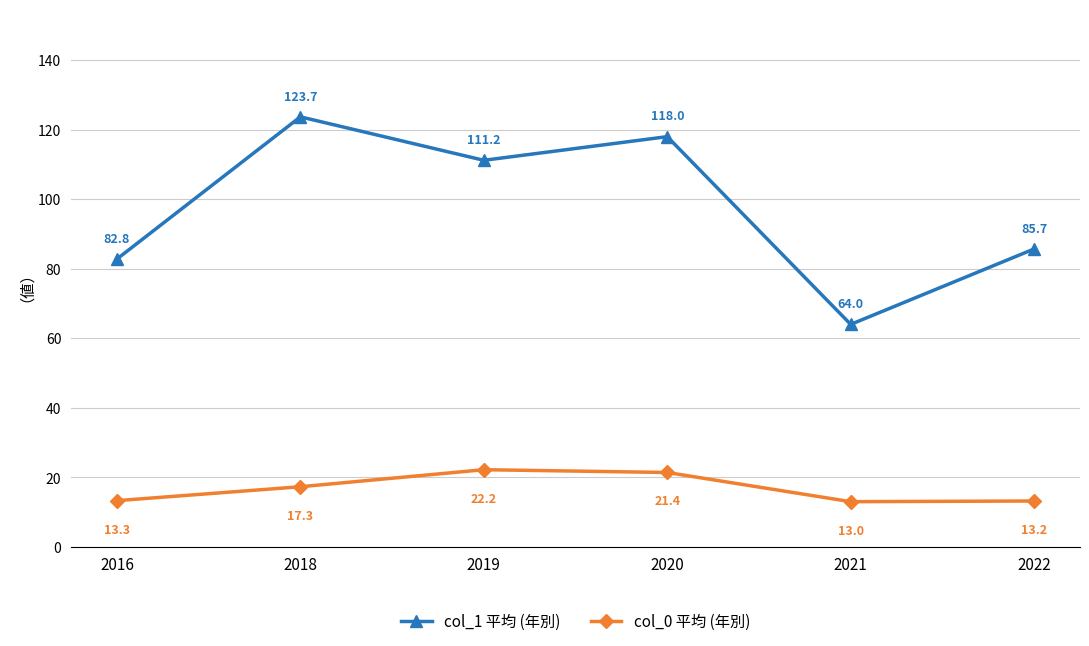

Does the chart display data point markers on the line(s)?

Yes